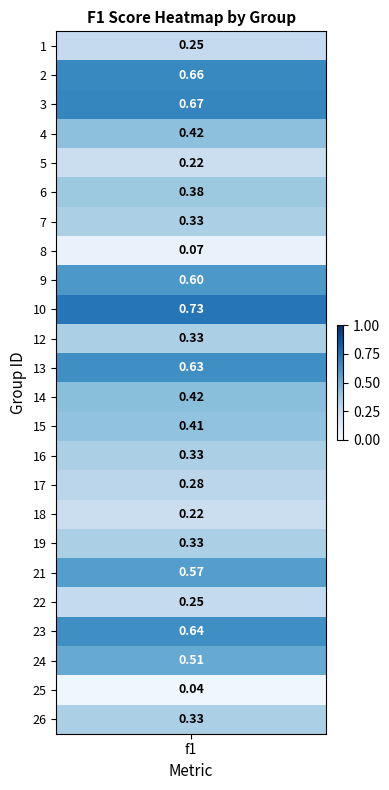

Reading left to right, transcribe all the data shown in this chart.

0=0.2	1=0.7	2=0.7	3=0.4	4=0.2	5=0.4	6=0.3	7=0.1	8=0.6	9=0.7	10=0.3	11=0.6	12=0.4	13=0.4	14=0.3	15=0.3	16=0.2	17=0.3	18=0.6	19=0.3	20=0.6	21=0.5	22=0.0	23=0.3